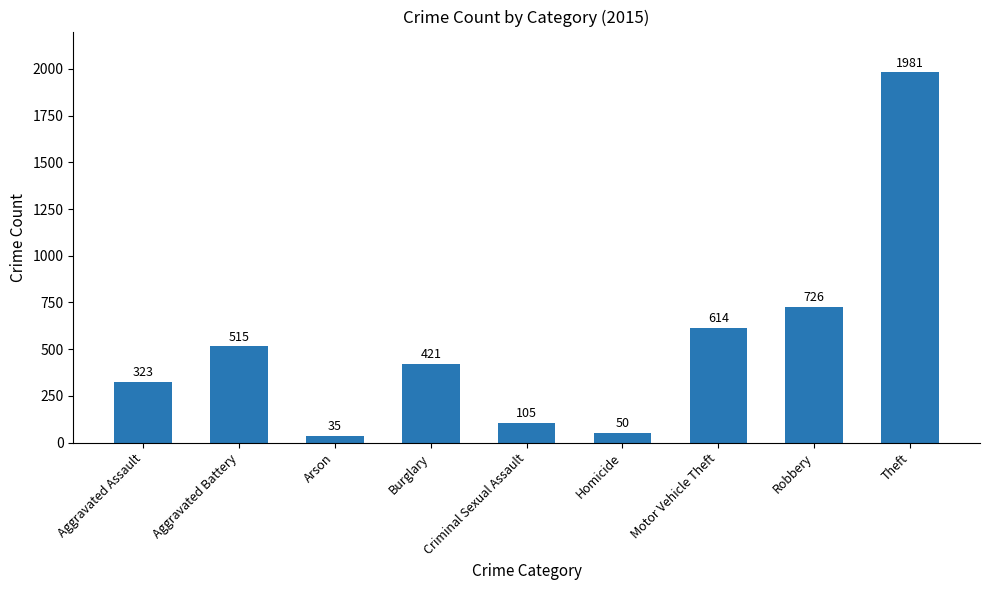

What is the change in value from Aggravated Assault to Aggravated Battery?

+192